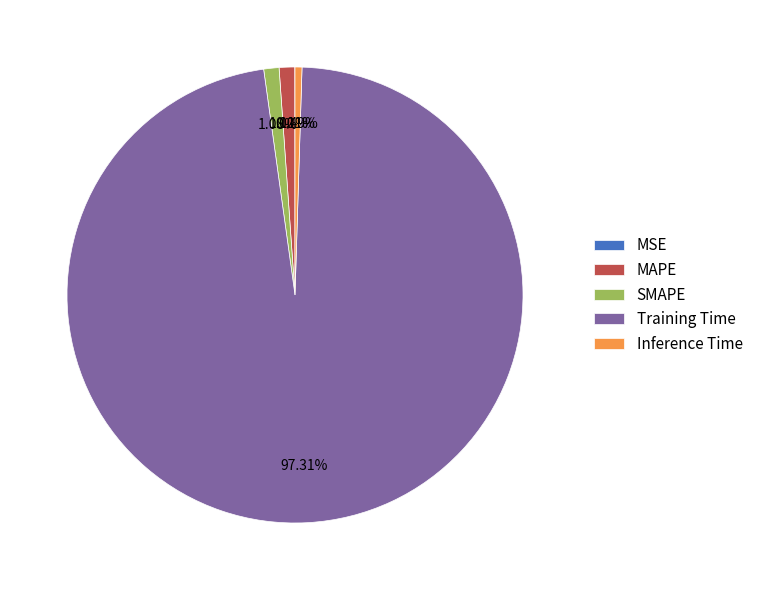

Which slice is the largest?

Training Time